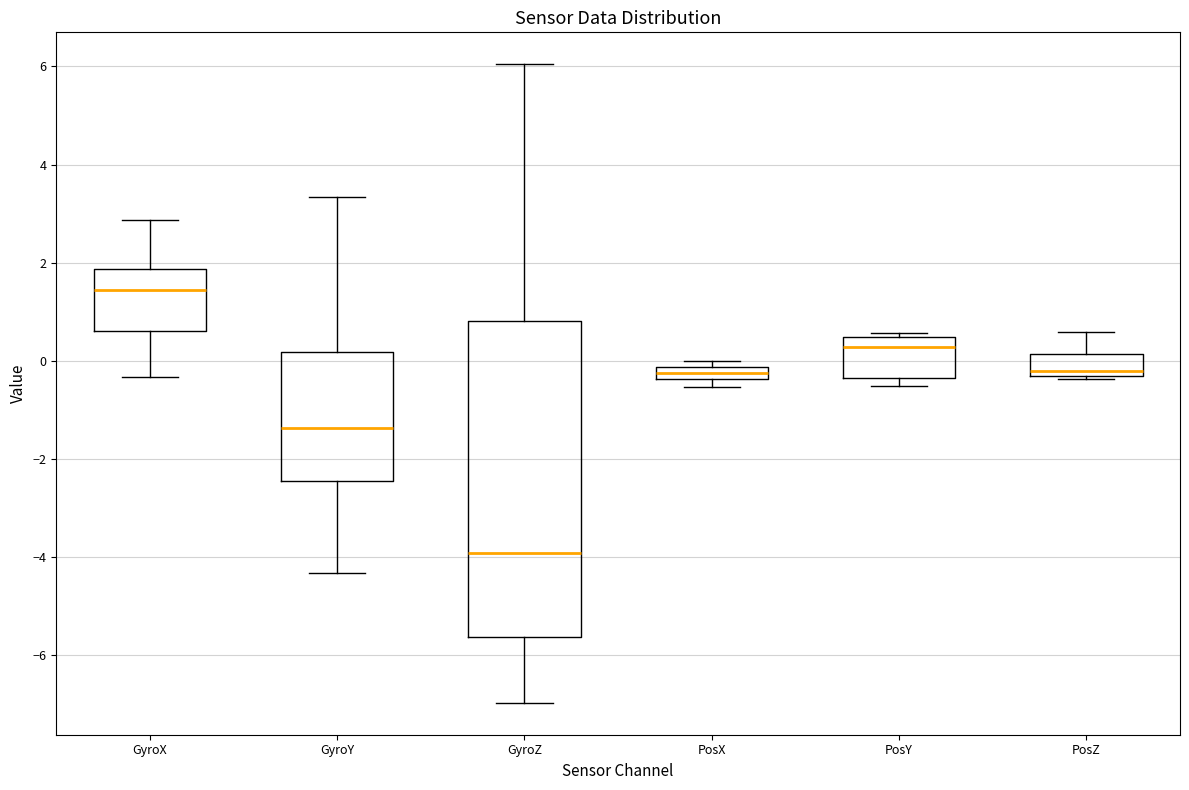

Where is the upper edge of the box for GyroX on the y-axis? The values are not printed on the chart, so give them approximately, as read against the axis.

1.8